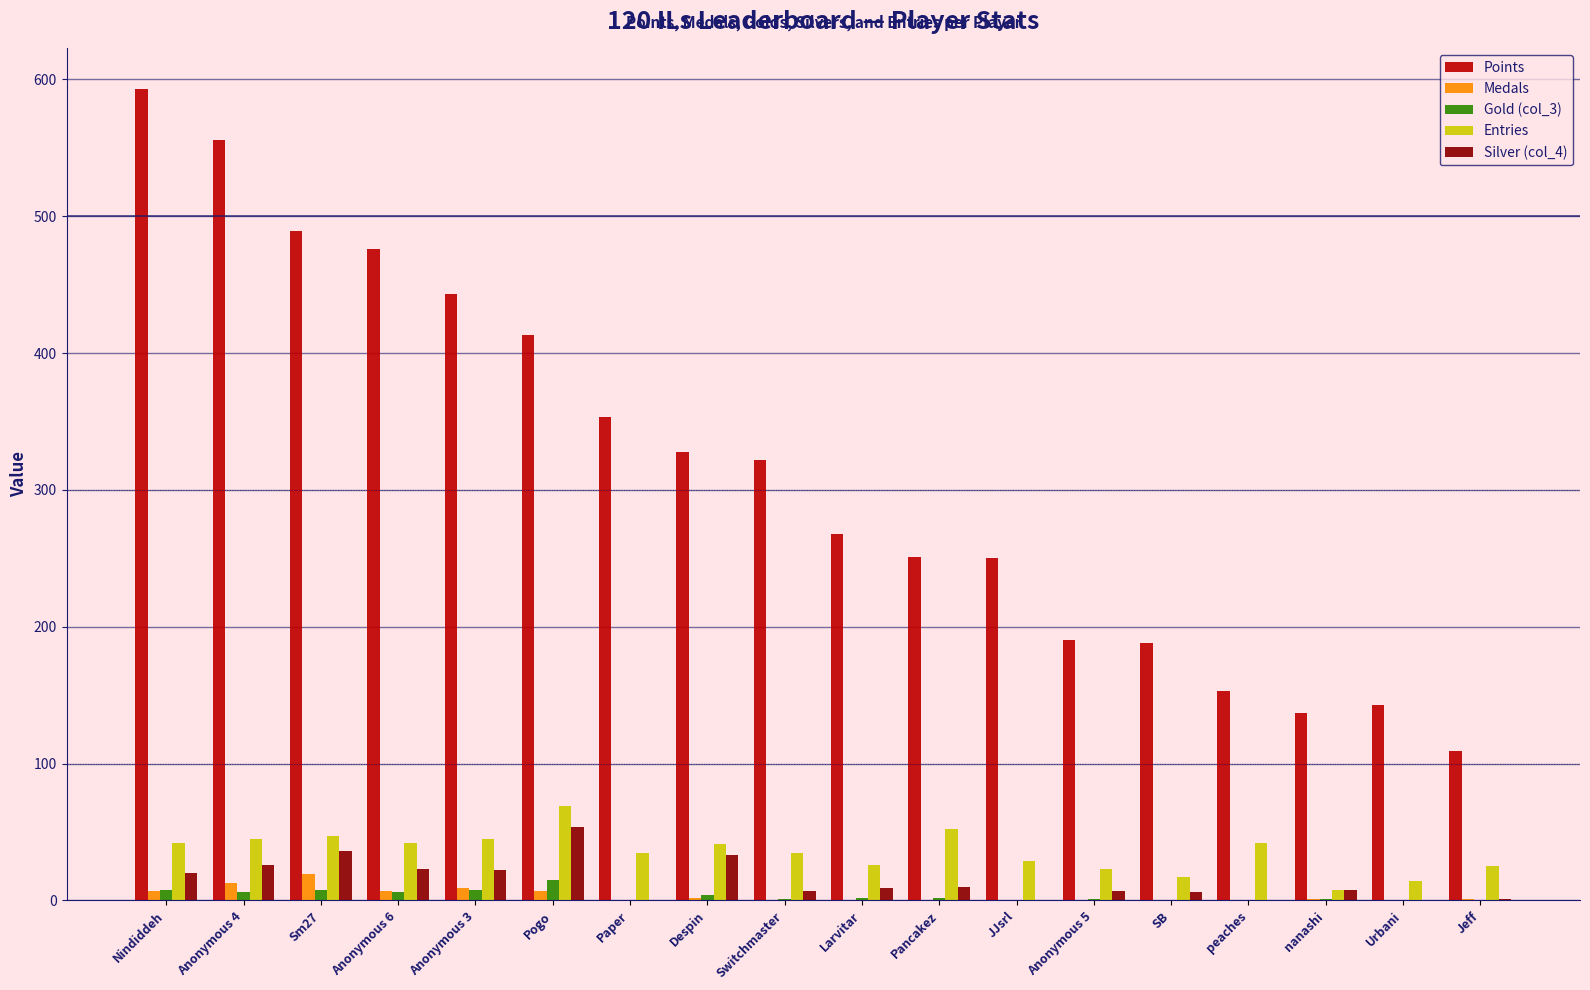

The value of Points at Anonymous 3 is 443. True or false?

True